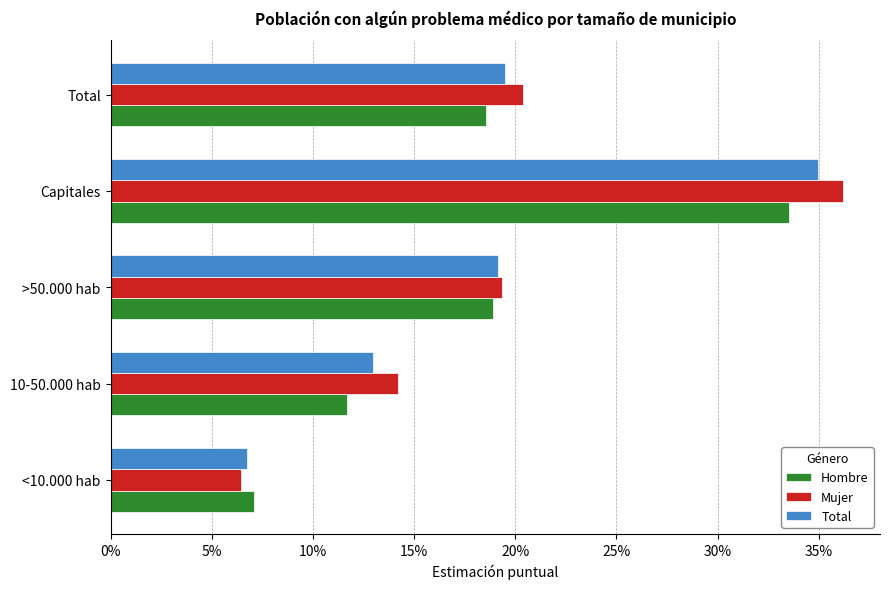

What is the value of the Total bar at the 4th from the left?

0.3